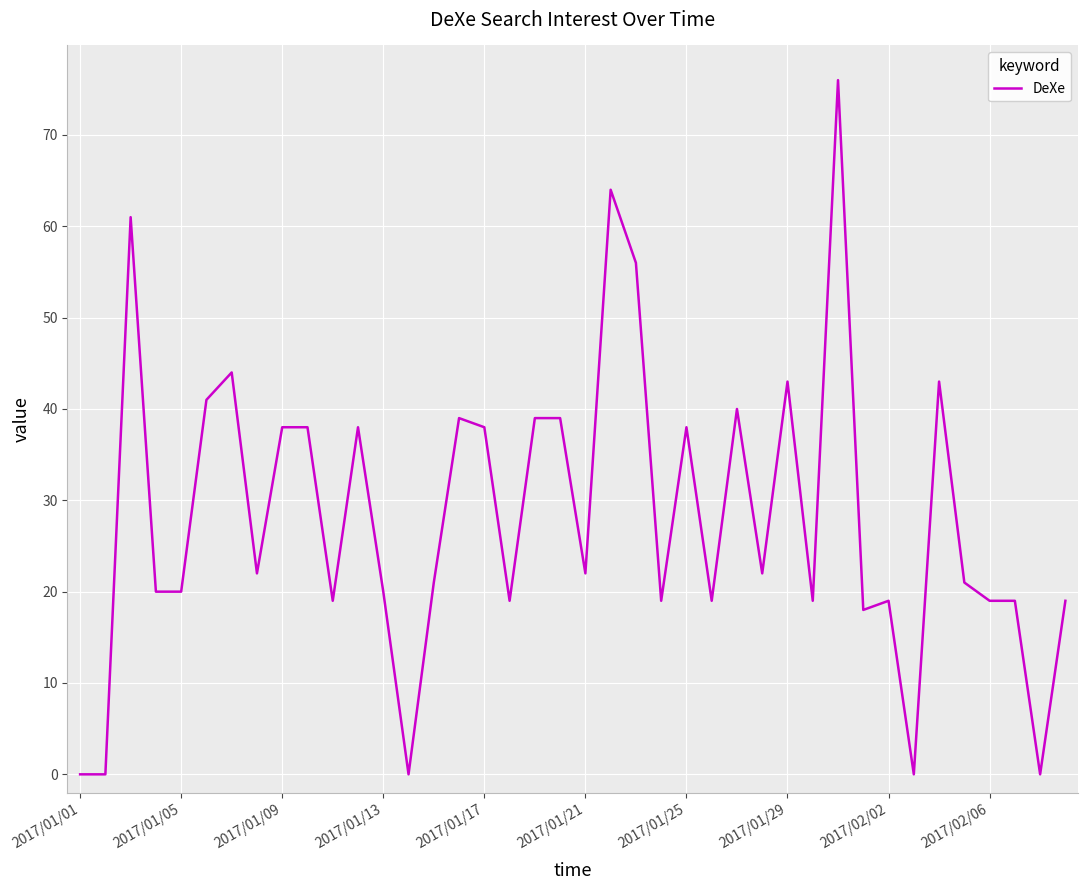

What is the greatest value displayed?

76